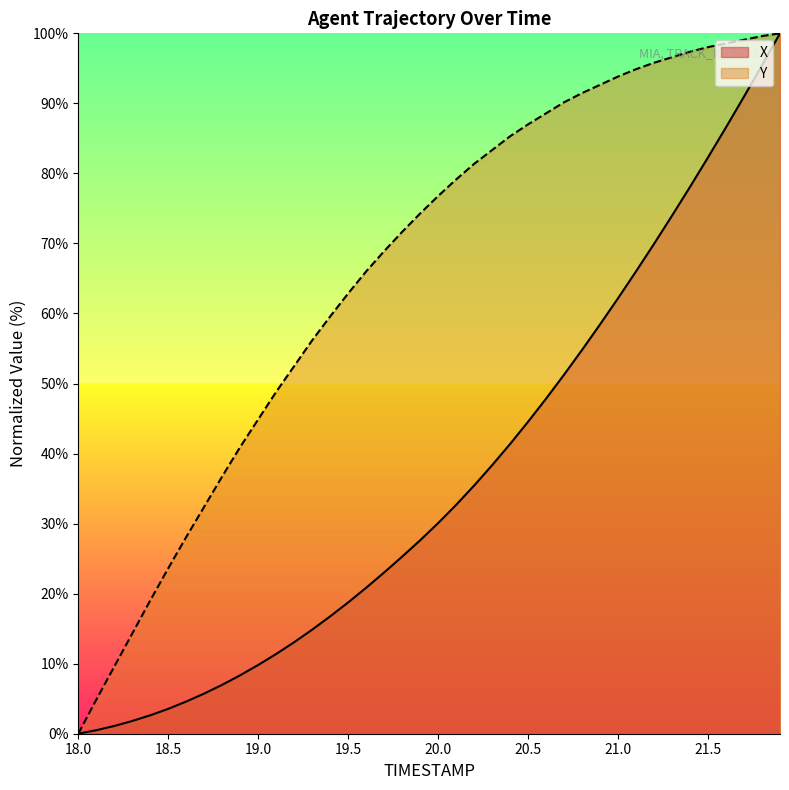

Which category has the lowest value in the X series?

18.0